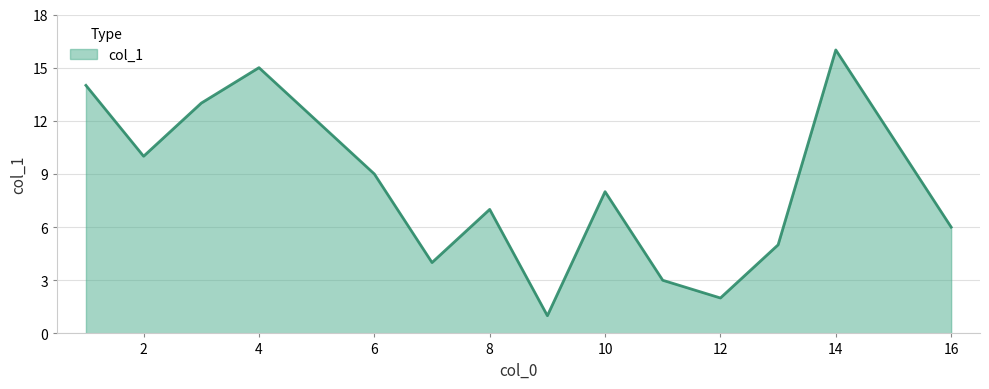

What is the difference between the maximum and minimum values?

15